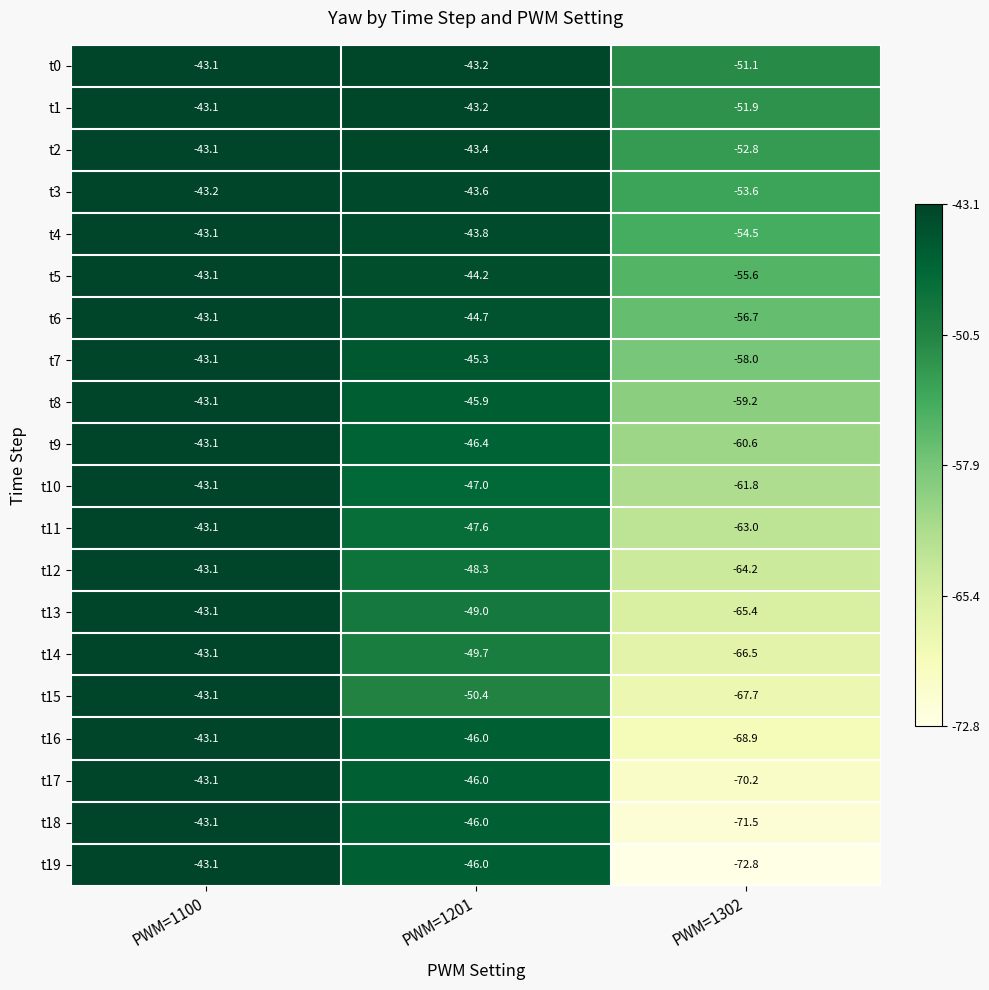

Rank the series at PWM=1302 from lowest to highest value.

t19, t18, t17, t16, t15, t14, t13, t12, t11, t10, t9, t8, t7, t6, t5, t4, t3, t2, t1, t0